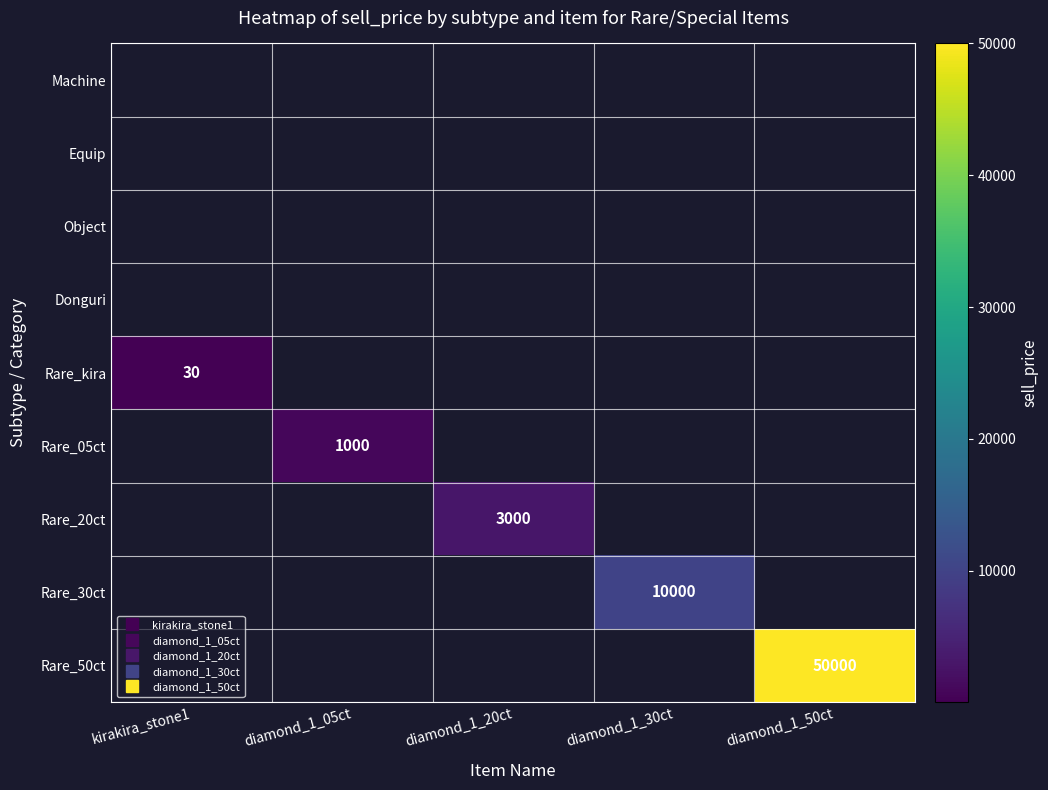

The Rare_30ct series shows 0 at diamond_1_05ct. True or false?

True